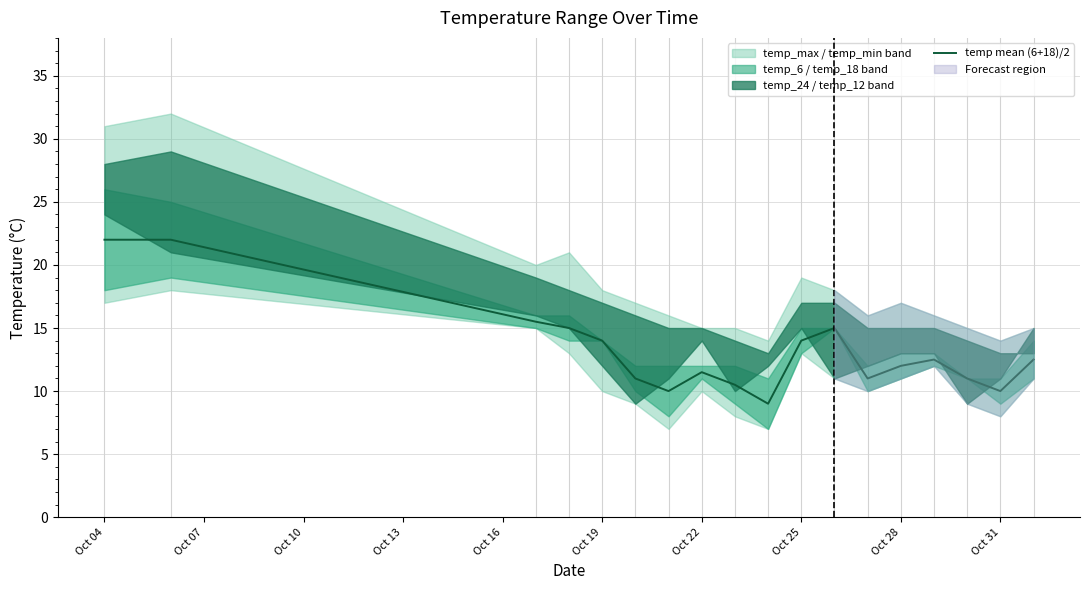

Does the chart display data point markers on the line(s)?

No